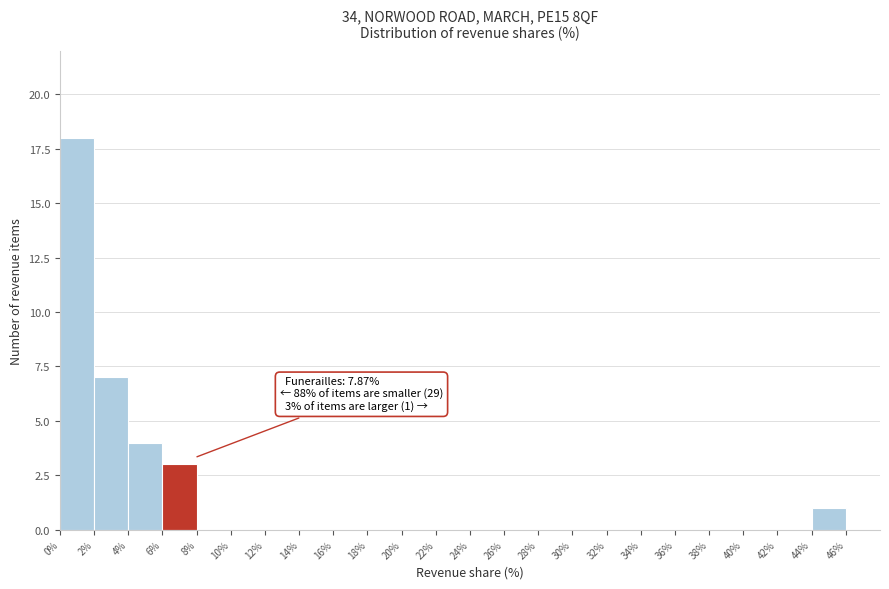

Over which range of the x-axis is the bar tallest?

0 to 2